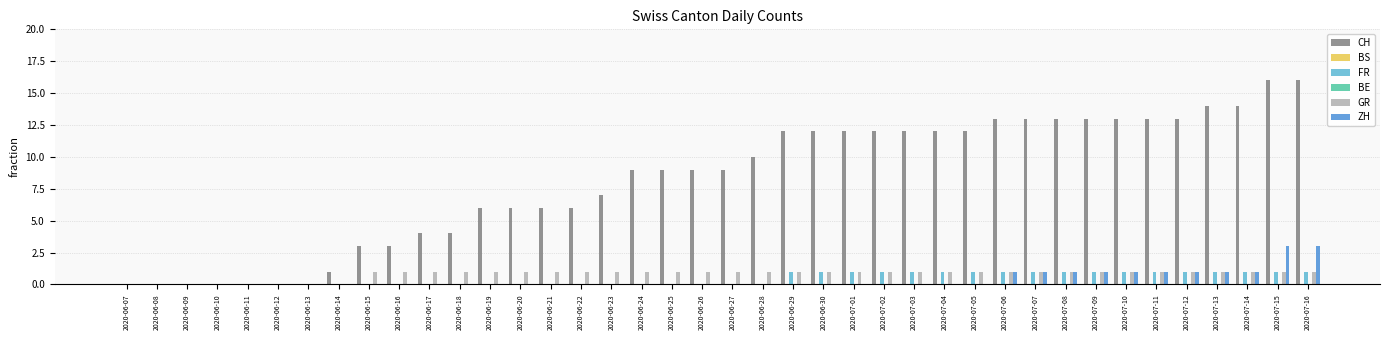

At how many categories does at least one series exceed 5?

28